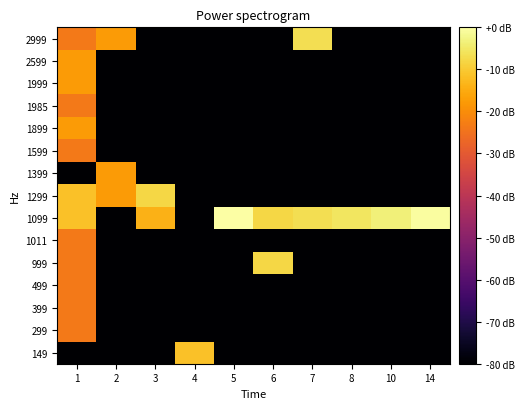

At which category is the sum across all series the highest?

1